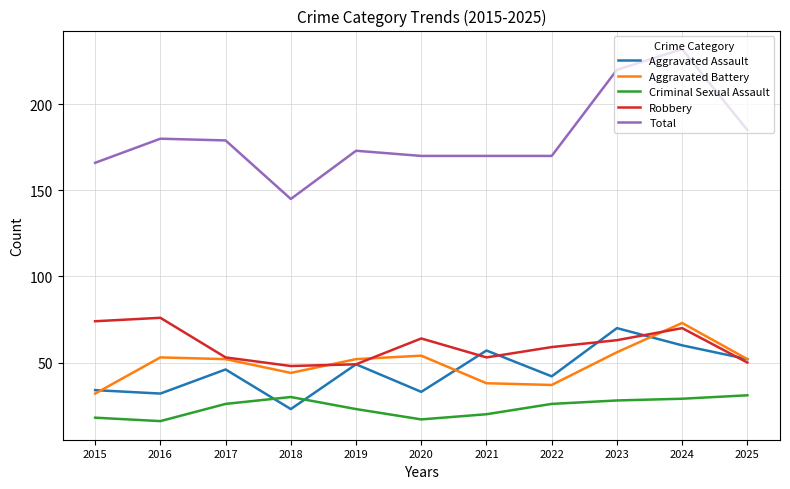

What is the total value across all series at 2018?

290